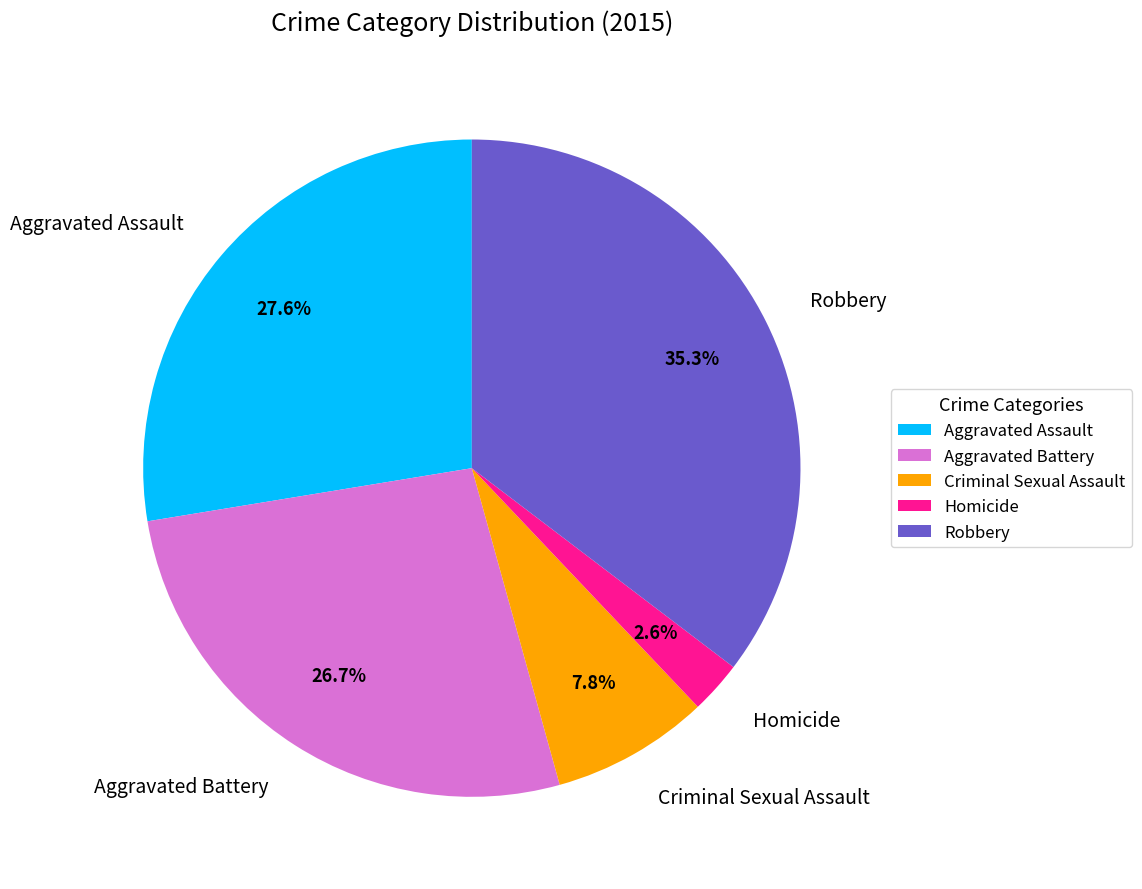

Between Robbery and Aggravated Battery, which is larger?

Robbery